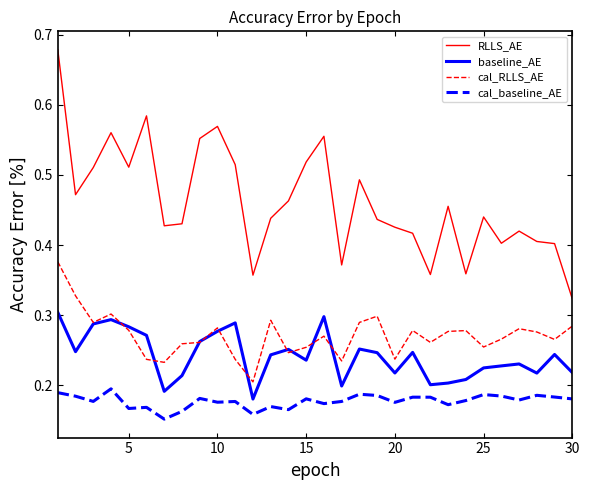

Rank the series by their maximum value, from highest to lowest.

RLLS_AE, cal_RLLS_AE, baseline_AE, cal_baseline_AE